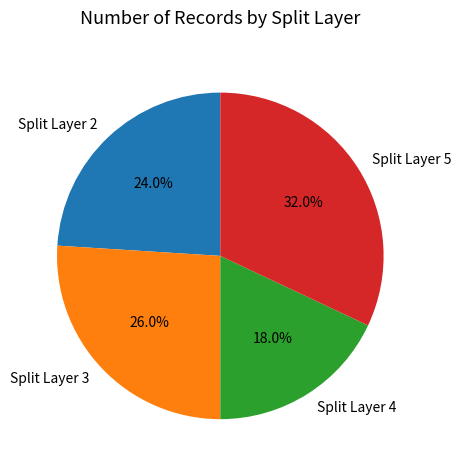

What portion of the pie excludes Split Layer 2?

76.0%